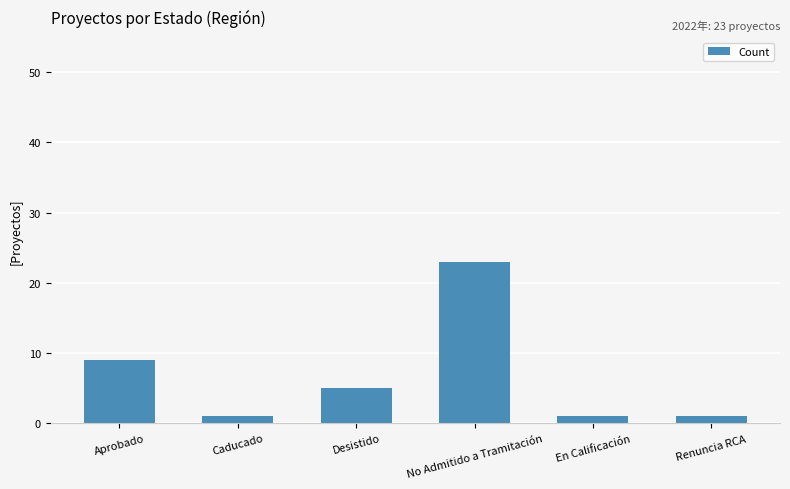

Where does the data first go above 5?

Aprobado